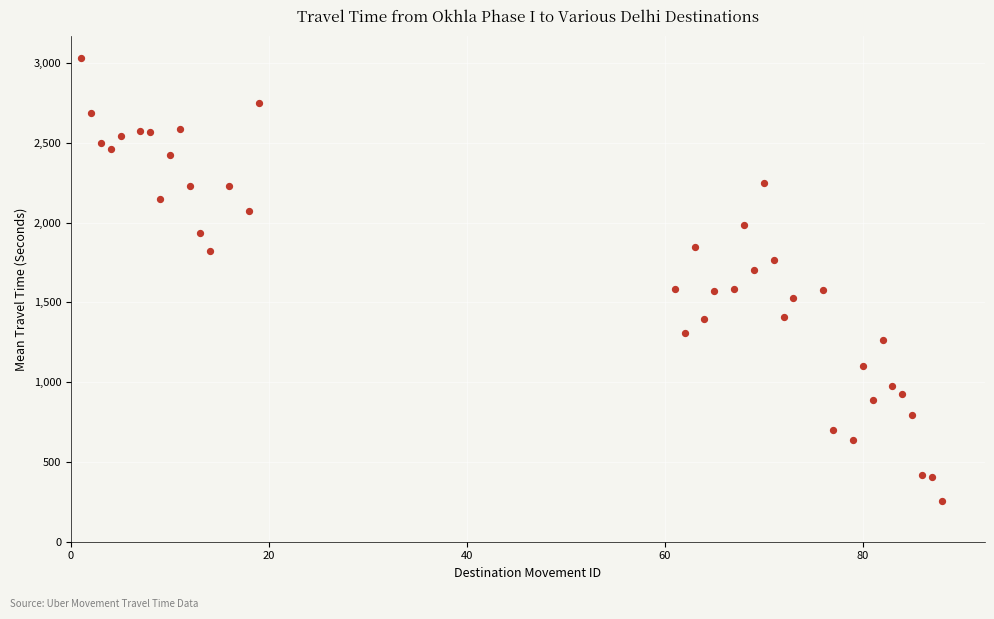

What is the range of Y values (max minus min)?

2774